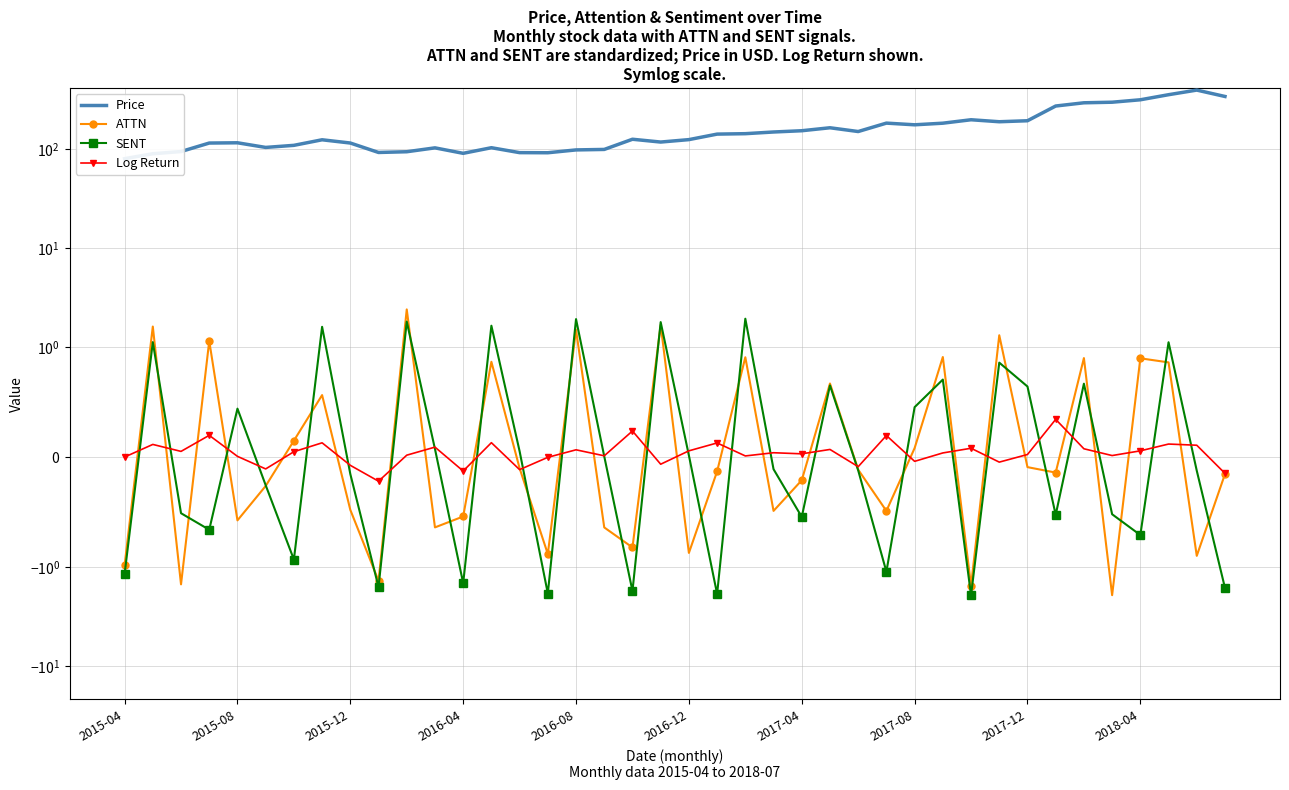

How many data points in Log Return are above 0?

28